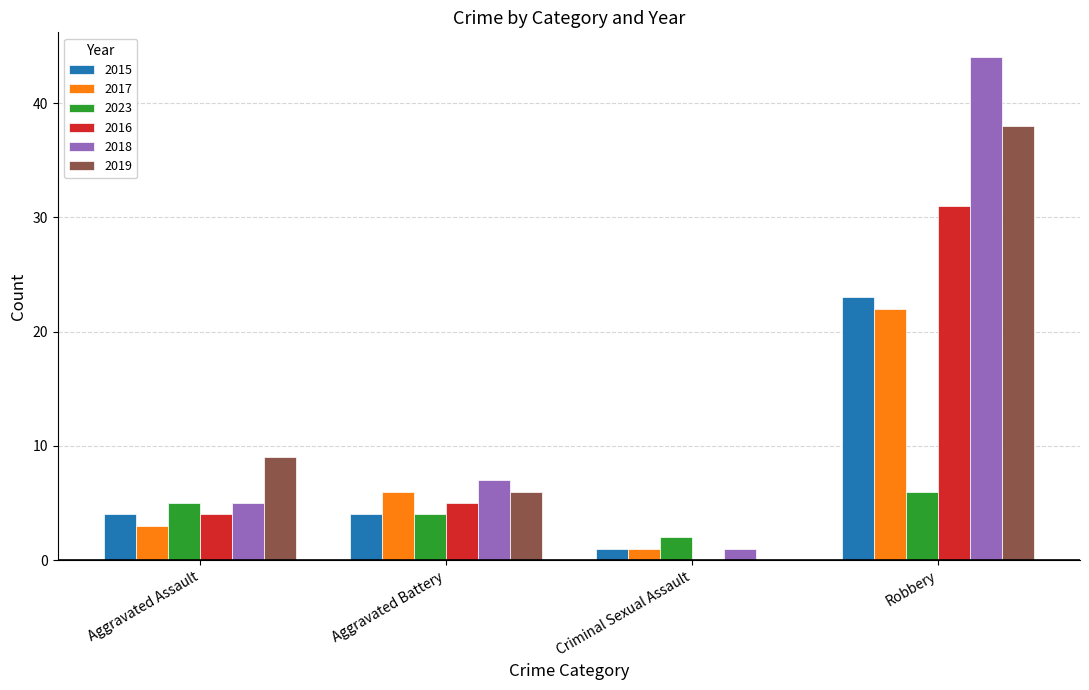

Reading right to left, extract all data points from this chart.

2015: Robbery=23	Criminal Sexual Assault=1	Aggravated Battery=4	Aggravated Assault=4
2017: Robbery=22	Criminal Sexual Assault=1	Aggravated Battery=6	Aggravated Assault=3
2023: Robbery=6	Criminal Sexual Assault=2	Aggravated Battery=4	Aggravated Assault=5
2016: Robbery=31	Criminal Sexual Assault=0	Aggravated Battery=5	Aggravated Assault=4
2018: Robbery=44	Criminal Sexual Assault=1	Aggravated Battery=7	Aggravated Assault=5
2019: Robbery=38	Criminal Sexual Assault=0	Aggravated Battery=6	Aggravated Assault=9